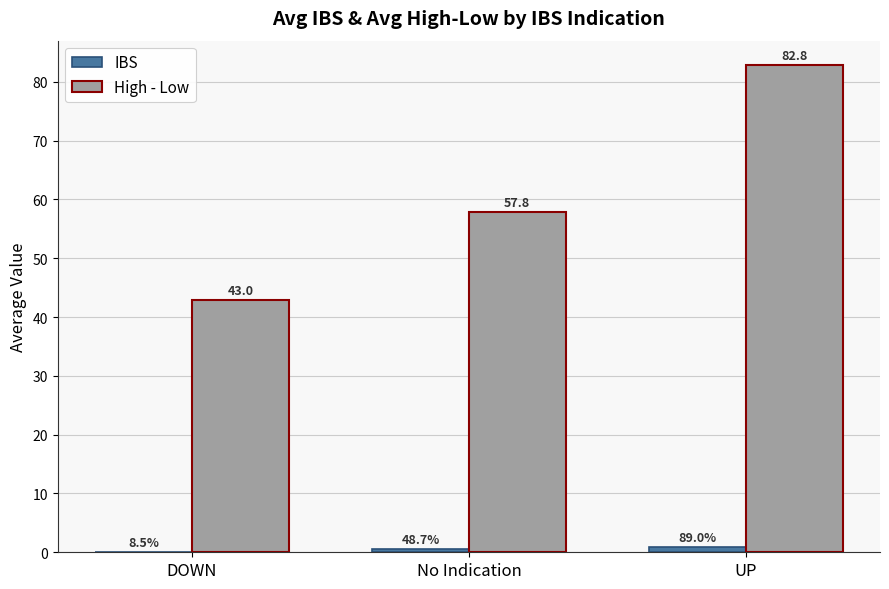

The value of High - Low at UP is 34.3. True or false?

False